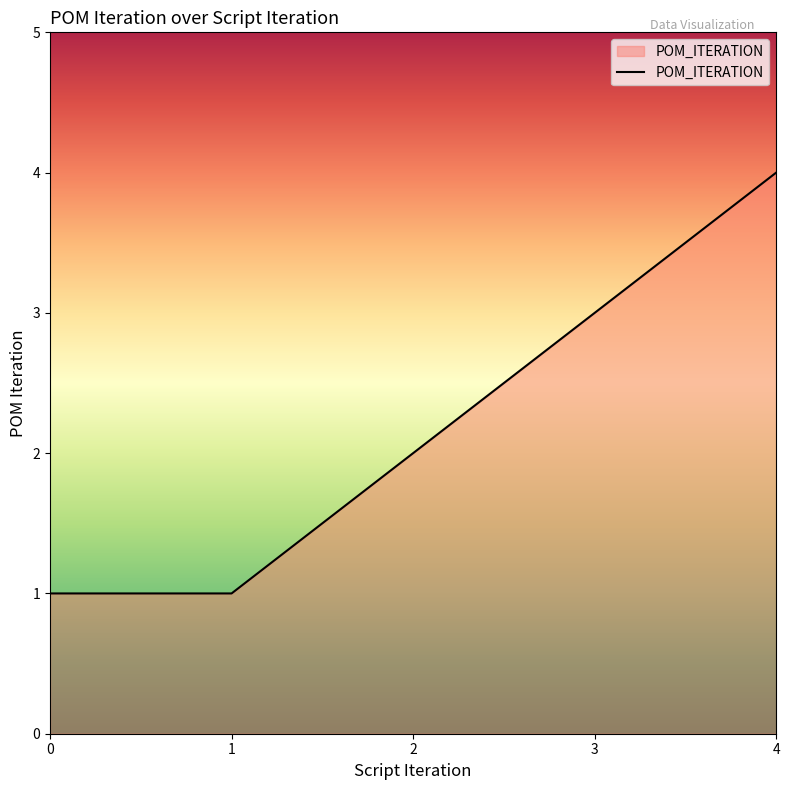

What is the approximate value at 1?

1